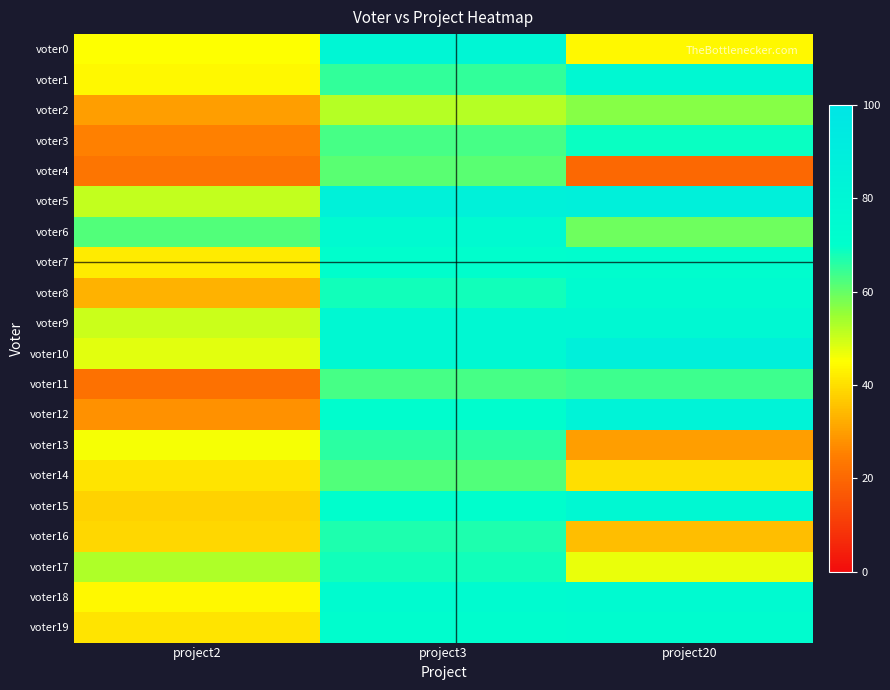

How many distinct data groups are displayed?

20